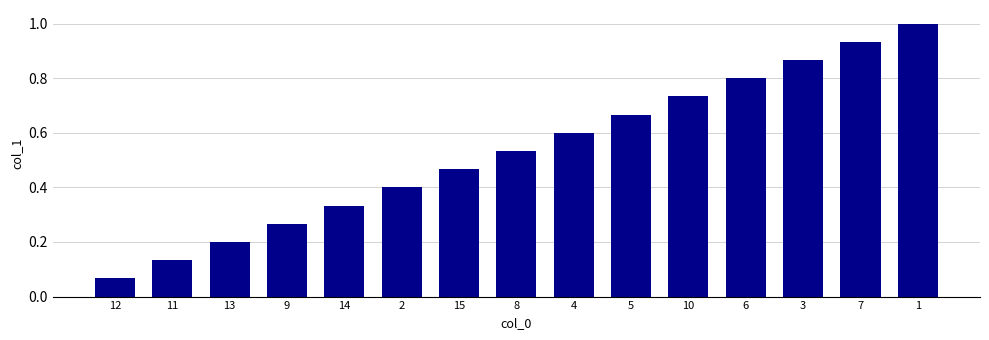

What is the sum of all values?

8.0